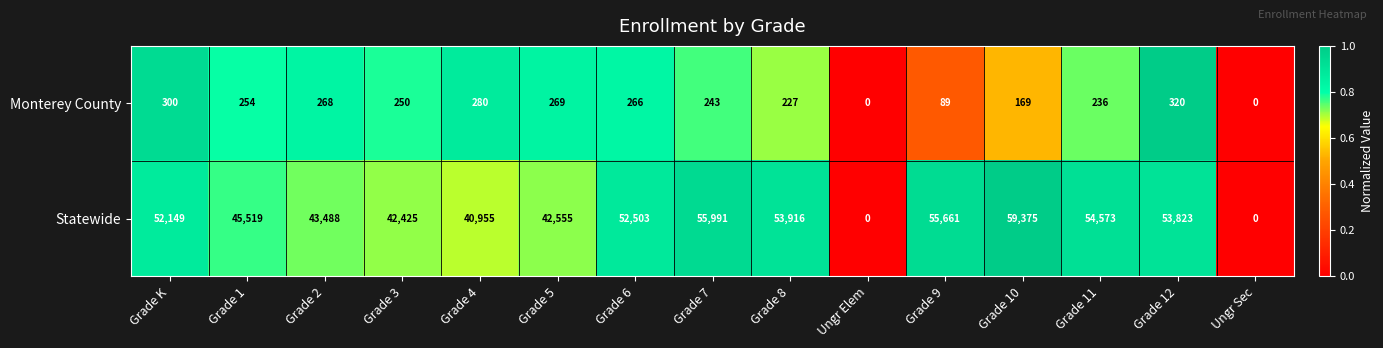

The value of Statewide at Grade 7 is 55991. True or false?

True